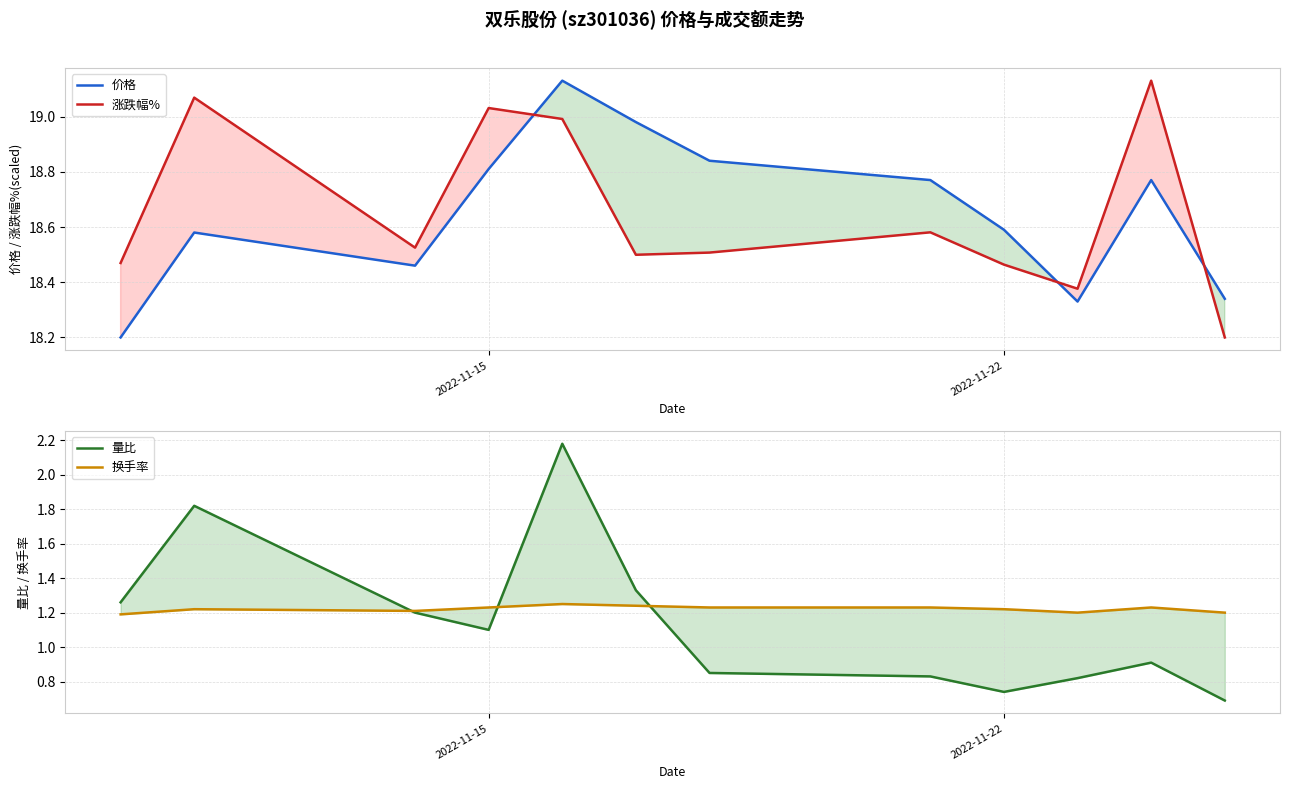

Which series ends up on top after the final intersection of 涨跌幅% and 价格?

价格